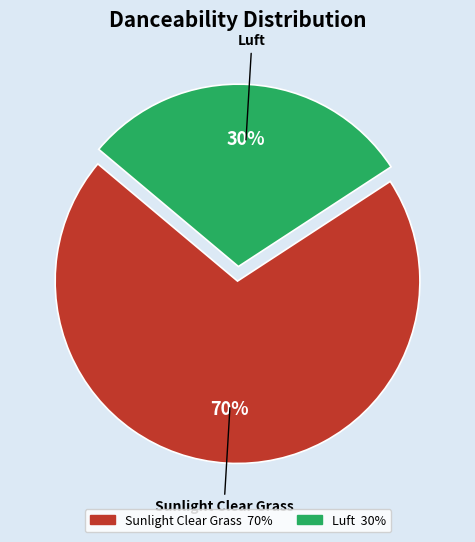

How many segments does this pie chart have?

2